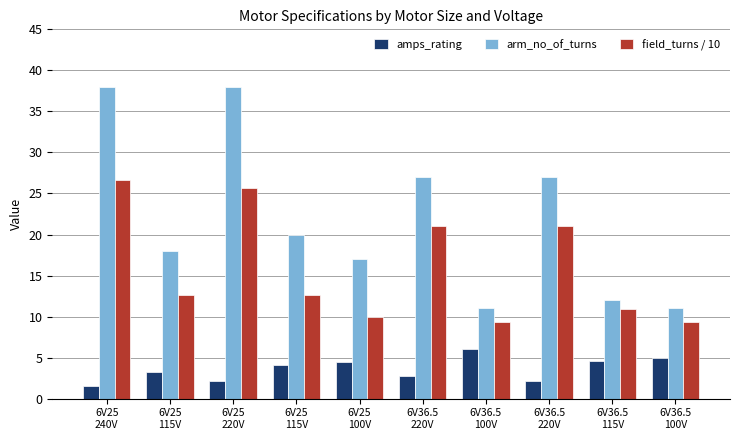

At which category is the sum across all series the highest?

6V25
240V